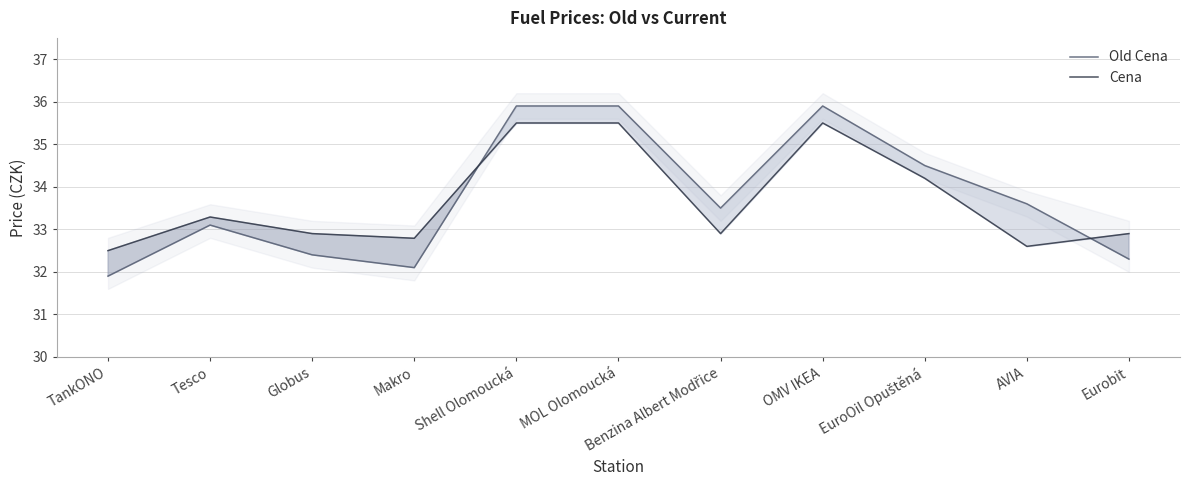

Reading left to right, what are all the values shown in this chart?

Old Cena: 31.9	33.1	32.4	32.1	35.9	35.9	33.5	35.9	34.5	33.6	32.3
Cena: 32.5	33.3	32.9	32.8	35.5	35.5	32.9	35.5	34.2	32.6	32.9